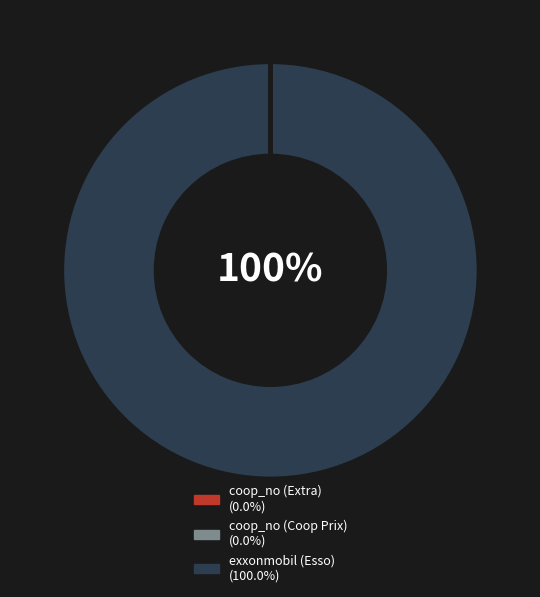

The exxonmobil (Esso) slice represents 100% of the pie. True or false?

True